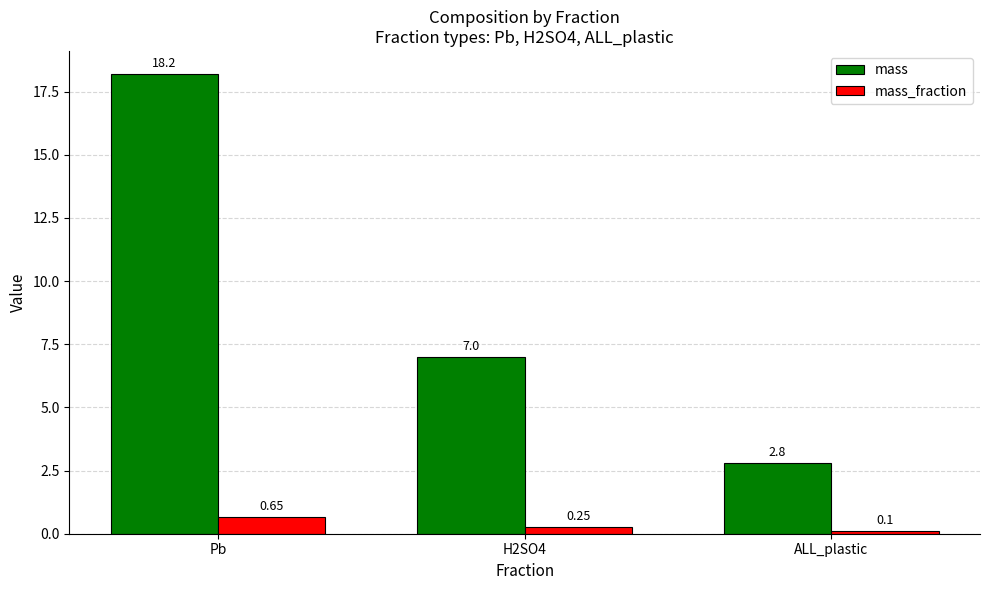

Which series has the widest spread of values?

mass